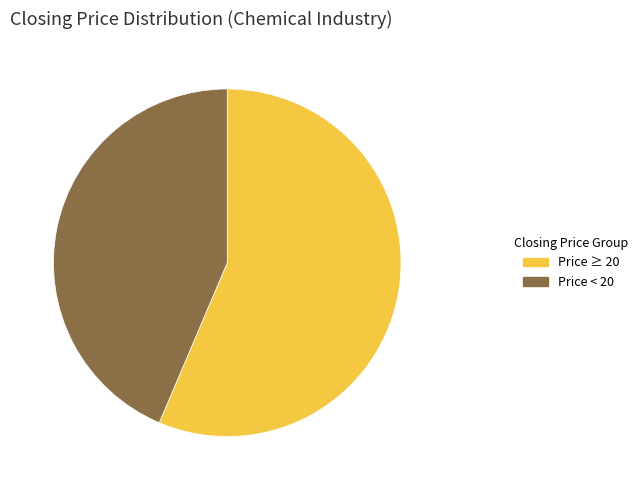

Does any single category account for the majority?

Yes